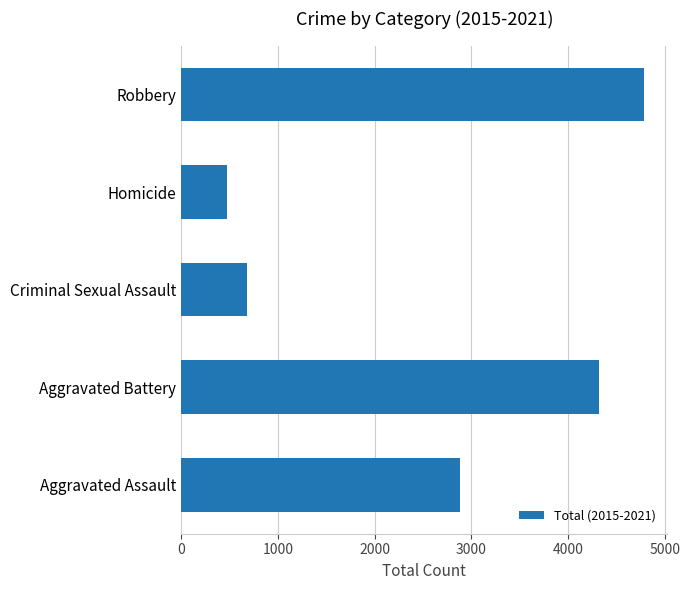

The value at Homicide is 478. True or false?

True